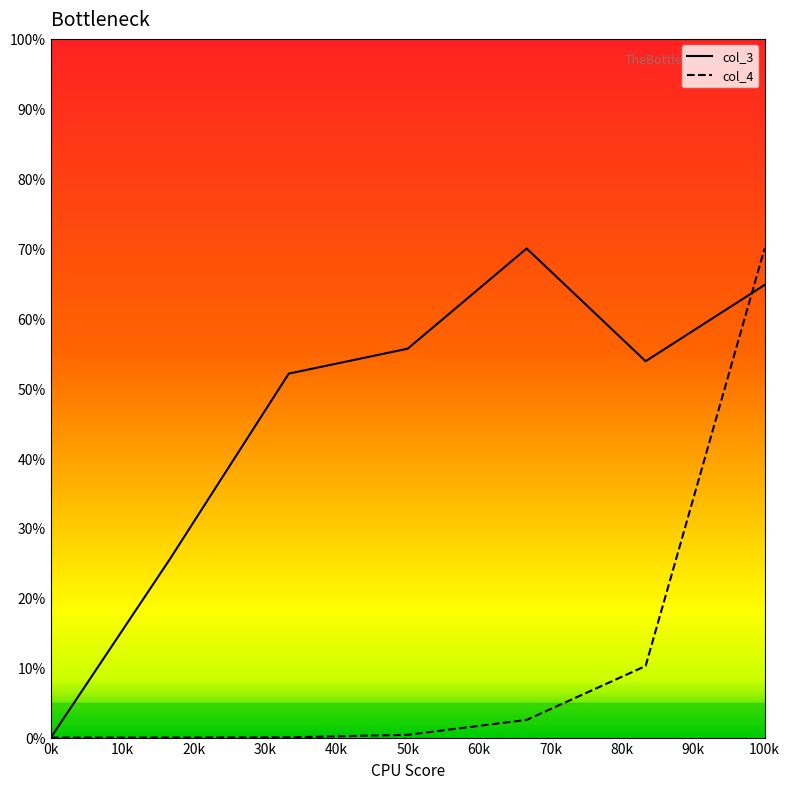

Which series has the largest range (max minus min)?

col_3